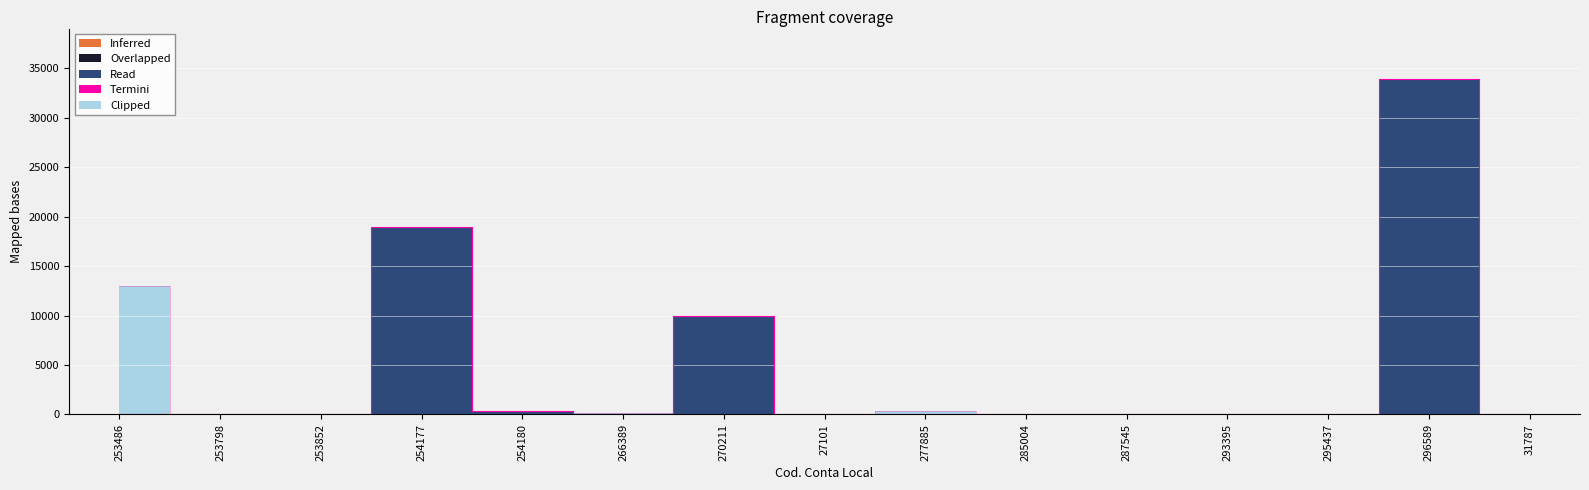

Reading left to right, what are all the values shown in this chart?

Inferred: 0.0	0.0	0.0	0.0	0.0	0.0	0.0	0.0	0.0	0.0	0.0	0.0	0.0	0.0	0.0
Overlapped: 0.0	0.0	0.0	0.0	0.0	0.0	0.0	0.0	0.0	0.0	0.0	0.0	0.0	0.0	0.0
Read: 0.5	0.0	0.0	18922.7	324.1	0.0	9914.2	0.0	0.0	0.0	0.0	0.0	0.0	33915.9	0.0
Termini: 0.0	0.0	0.0	0.0	0.0	0.0	0.0	0.0	0.0	0.0	0.0	0.0	0.0	0.0	0.0
Clipped: 12982.6	0.0	2.3	0.0	0.0	152.7	0.0	0.0	332.0	0.0	0.0	0.0	0.0	0.0	0.0